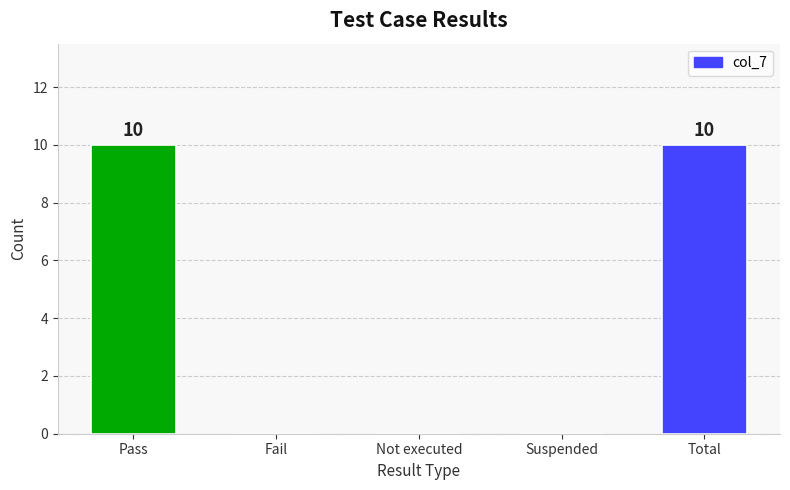

Between Suspended and Total, which is larger?

Total